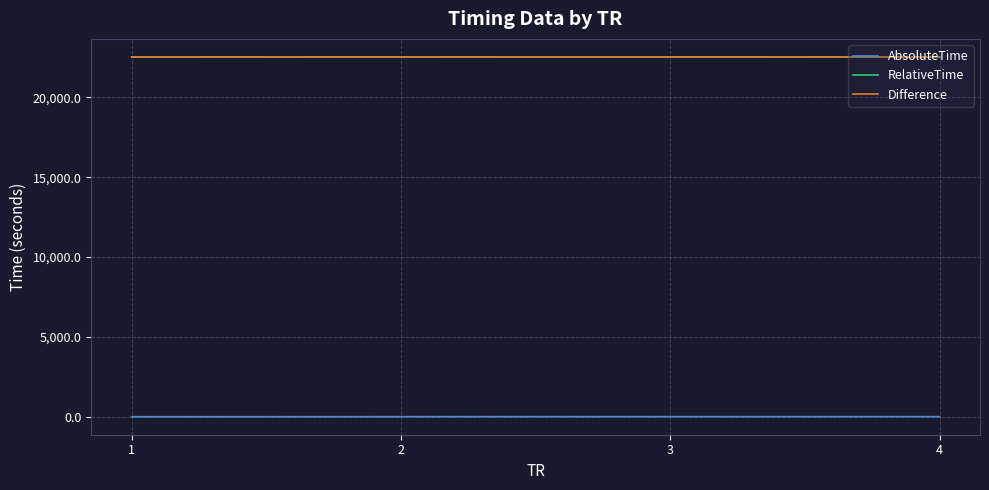

How many lines are shown in the chart?

3